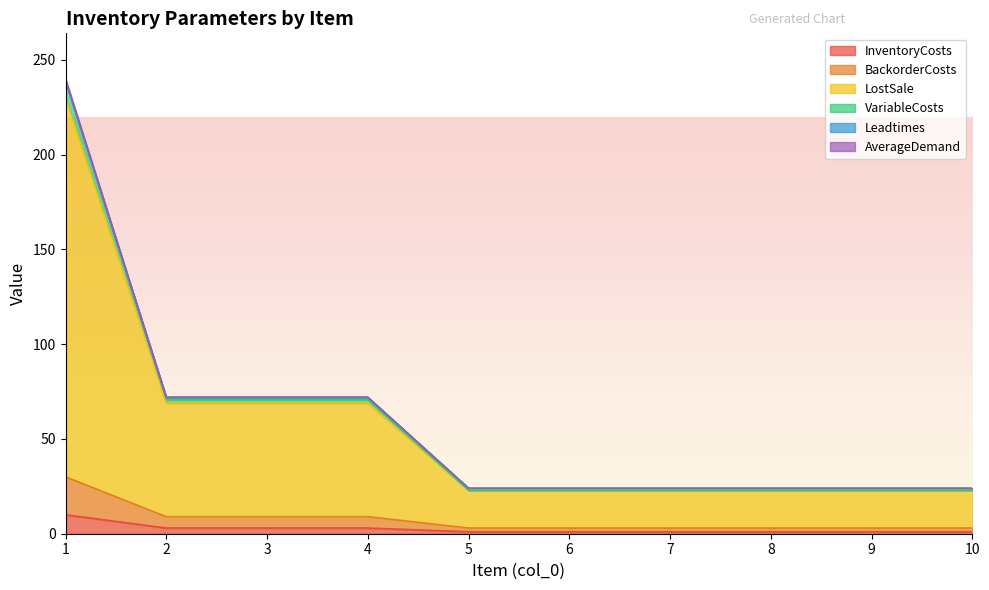

At which label is InventoryCosts closest to 5?

2